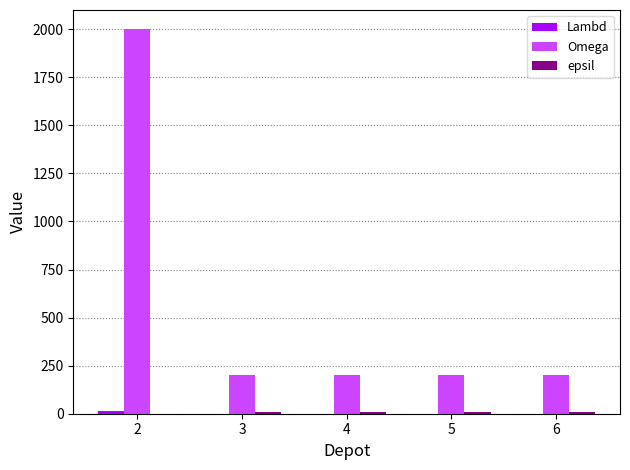

True or false: Omega has a value of 130 at 5.

False